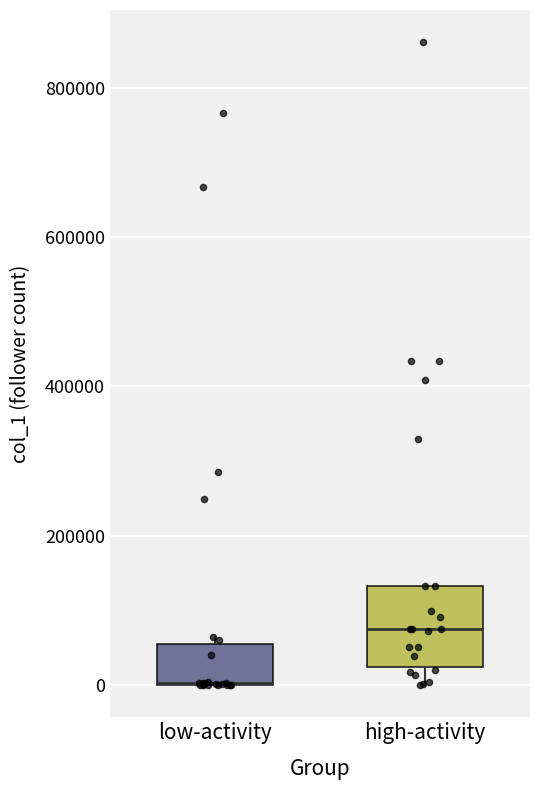

Comparing the boxes themselves (not the whiskers), which one is the tallest?

high-activity